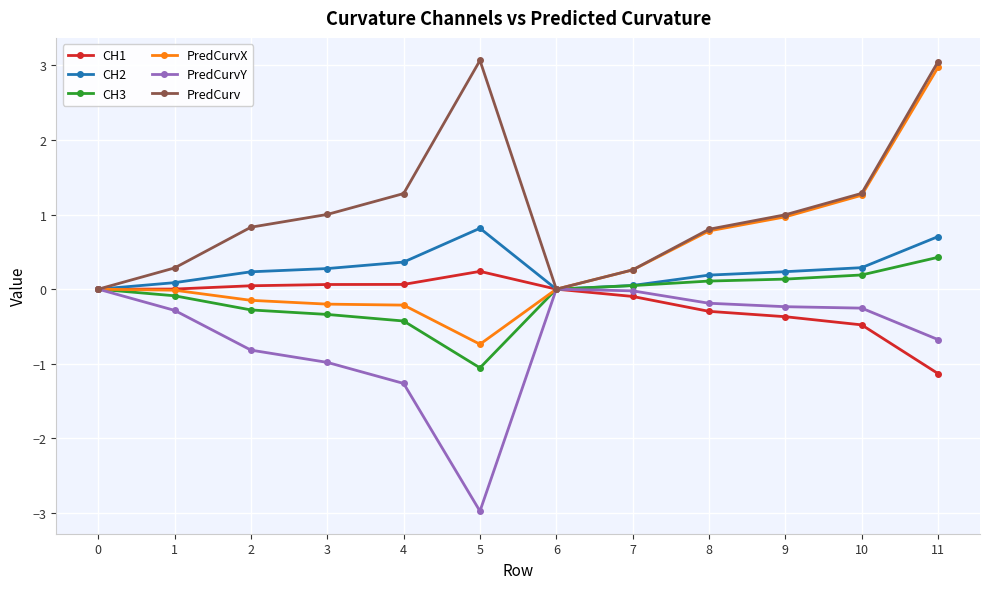

Which series has the largest range (max minus min)?

PredCurvX